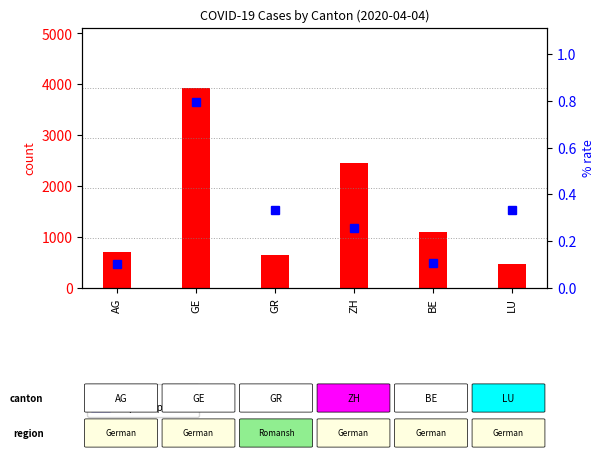

What is the sum of the count values at LU and AG?

1168.0